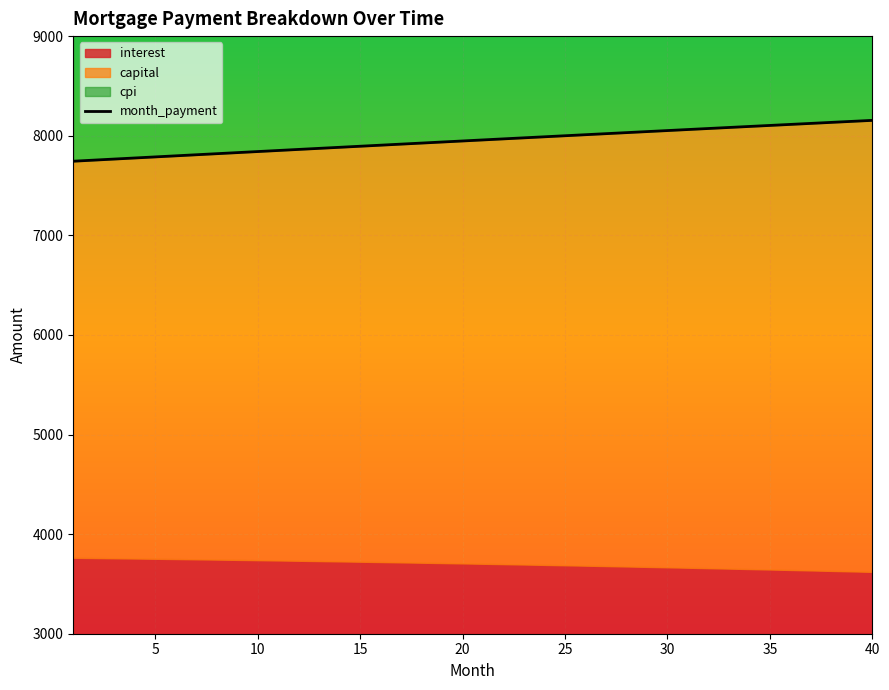

What is the lowest value of the month_payment series?

7744.0